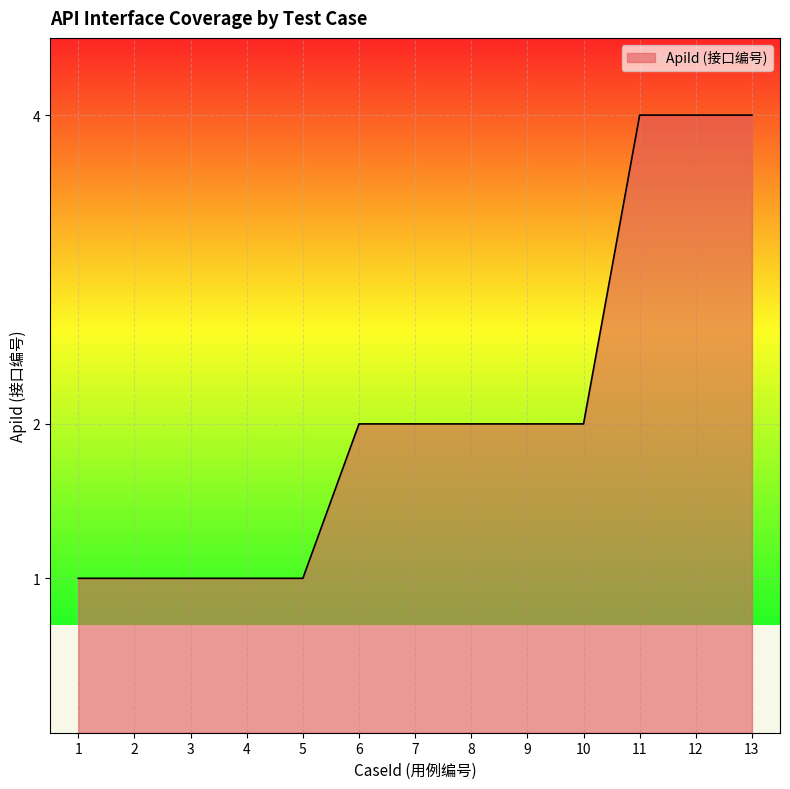

Between 12 and 7, which is larger?

12